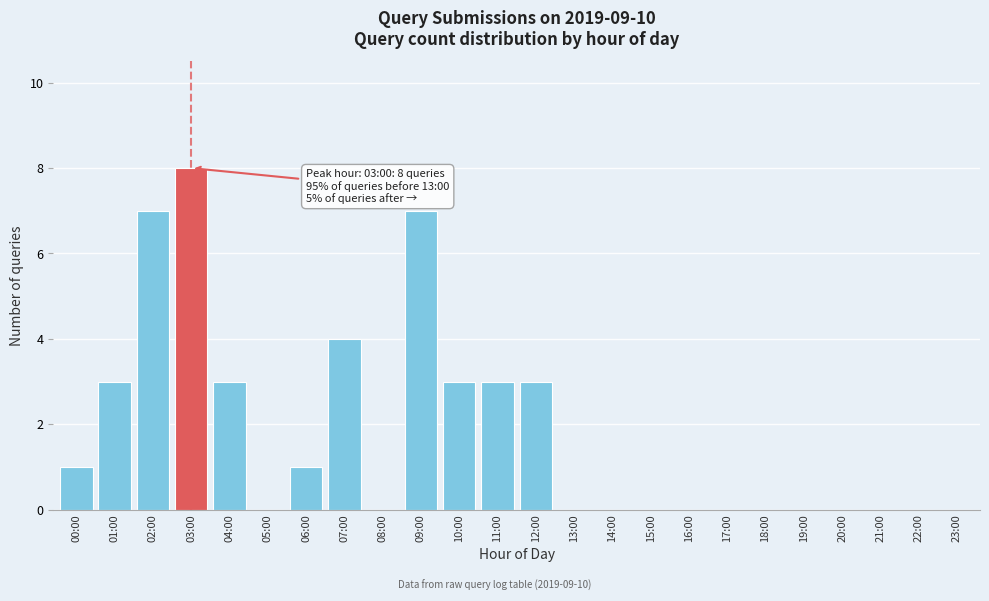

Reading left to right, transcribe all the data shown in this chart.

00:00=1	01:00=3	02:00=7	03:00=8	04:00=3	05:00=0	06:00=1	07:00=4	08:00=0	09:00=7	10:00=3	11:00=3	12:00=3	13:00=0	14:00=0	15:00=0	16:00=0	17:00=0	18:00=0	19:00=0	20:00=0	21:00=0	22:00=0	23:00=0